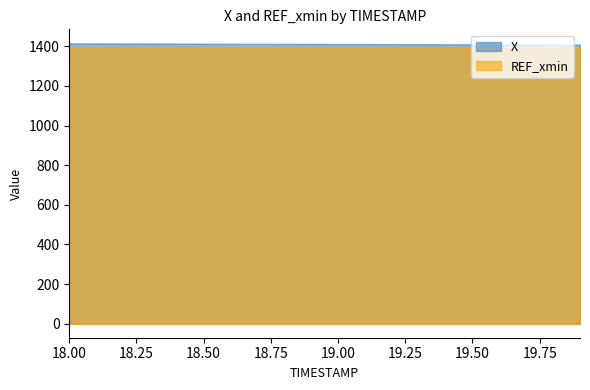

True or false: X and REF_xmin cross at least once.

False